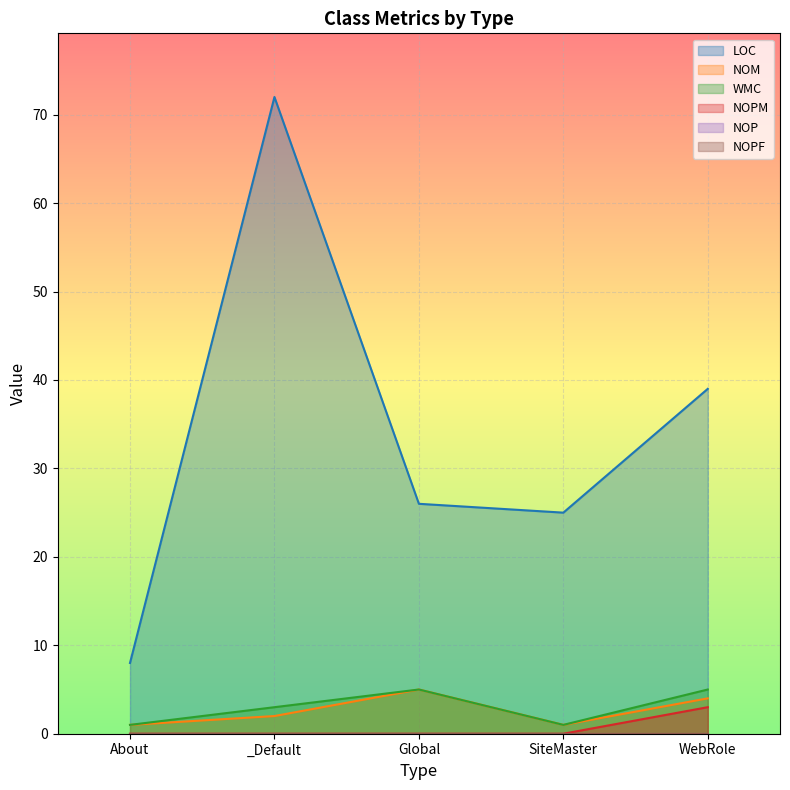

Reading left to right, what are all the values shown in this chart?

LOC: About=8	_Default=72	Global=26	SiteMaster=25	WebRole=39
NOM: About=1	_Default=2	Global=5	SiteMaster=1	WebRole=4
WMC: About=1	_Default=3	Global=5	SiteMaster=1	WebRole=5
NOPM: About=0	_Default=0	Global=0	SiteMaster=0	WebRole=3